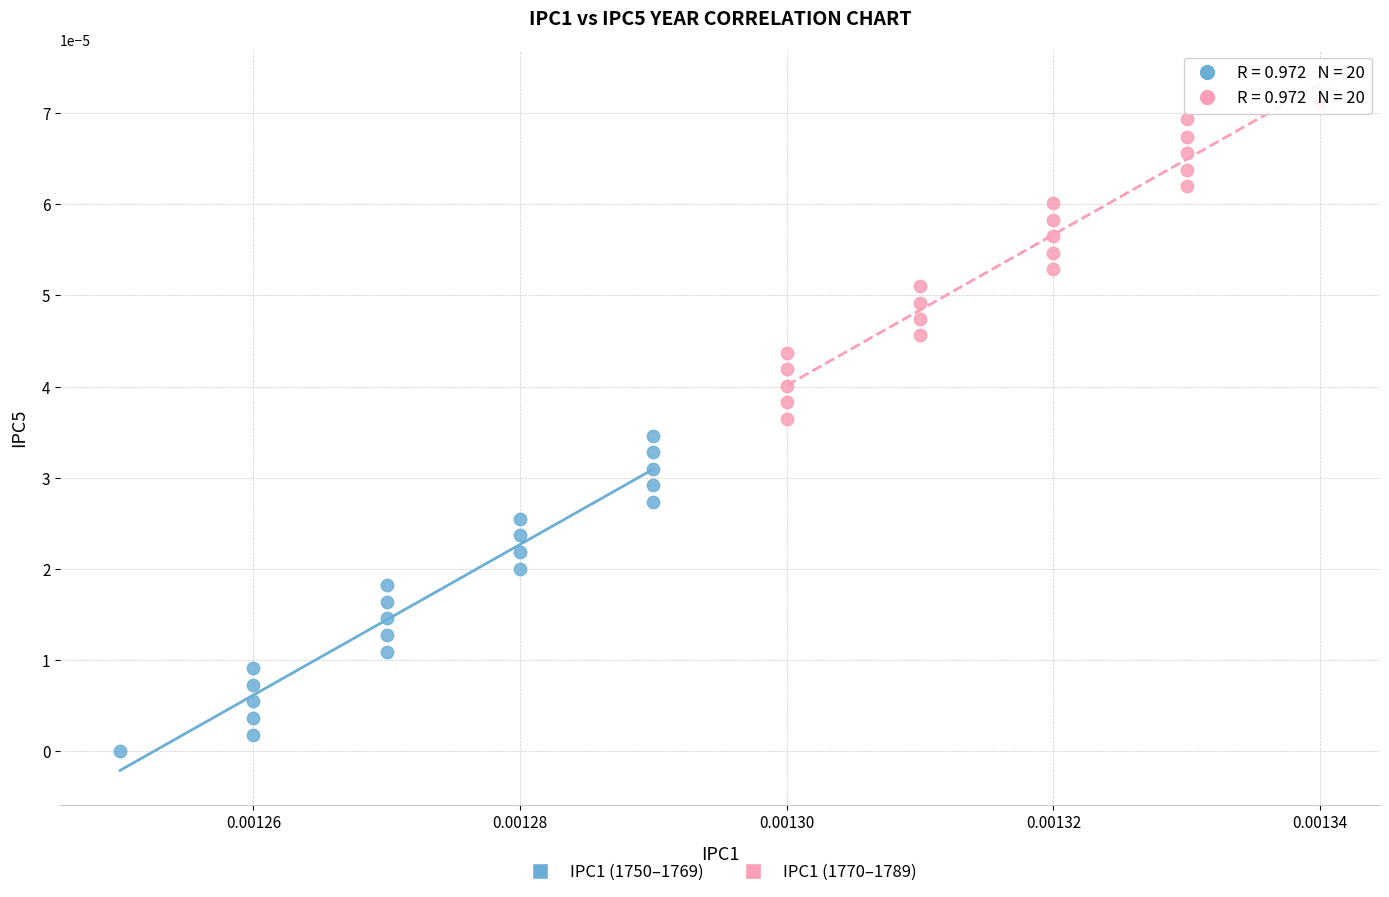

Which series contains the highest Y value?

IPC1 (1770–1789)